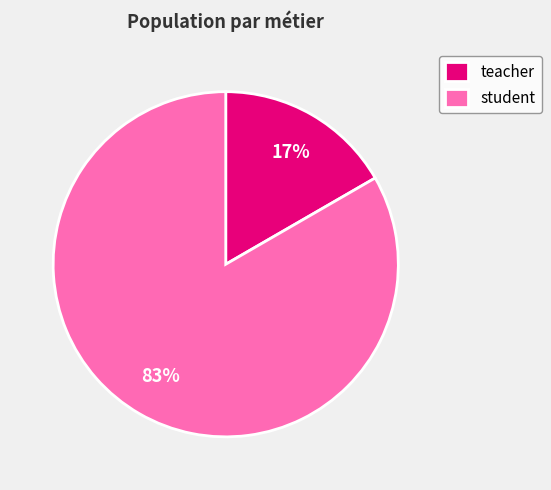

What is the majority slice?

student